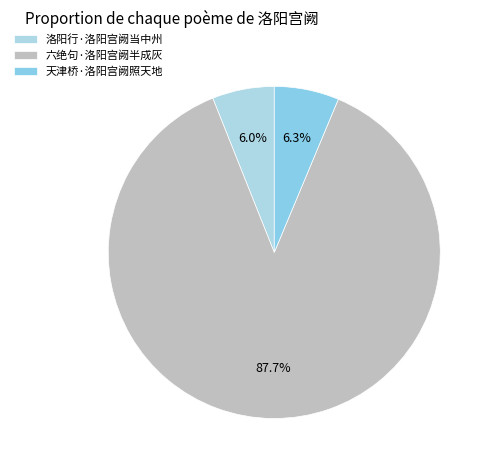

What percentage is the 天津桥·洛阳宫阙照天地 slice, to the nearest percent?

6%